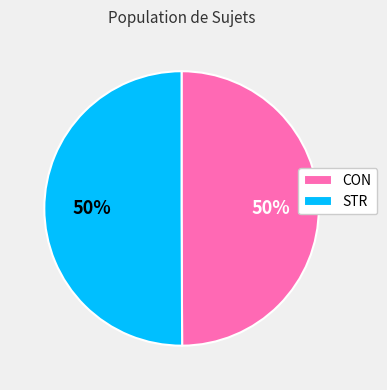

To the nearest percent, what portion does STR represent?

50%